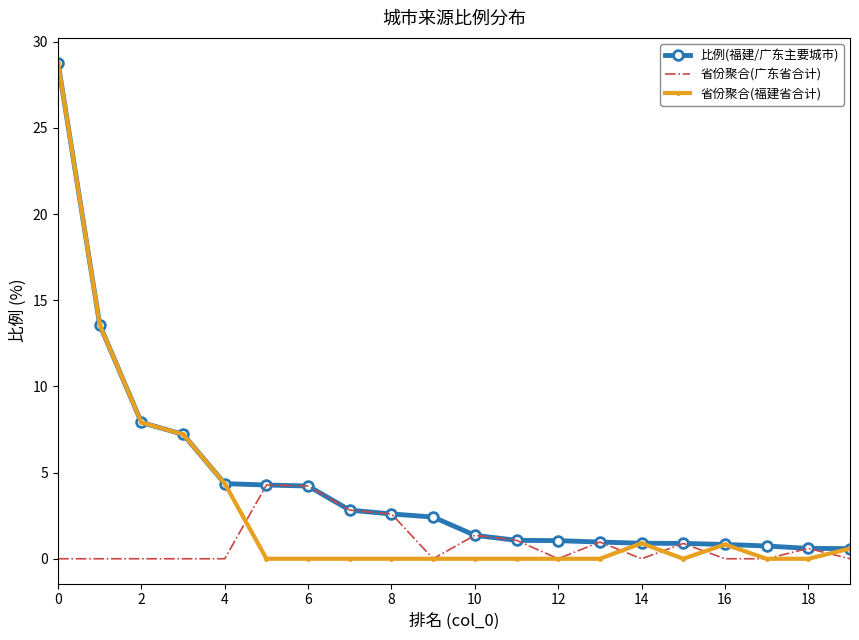

What is the maximum value for 比例(福建/广东主要城市)?

28.8